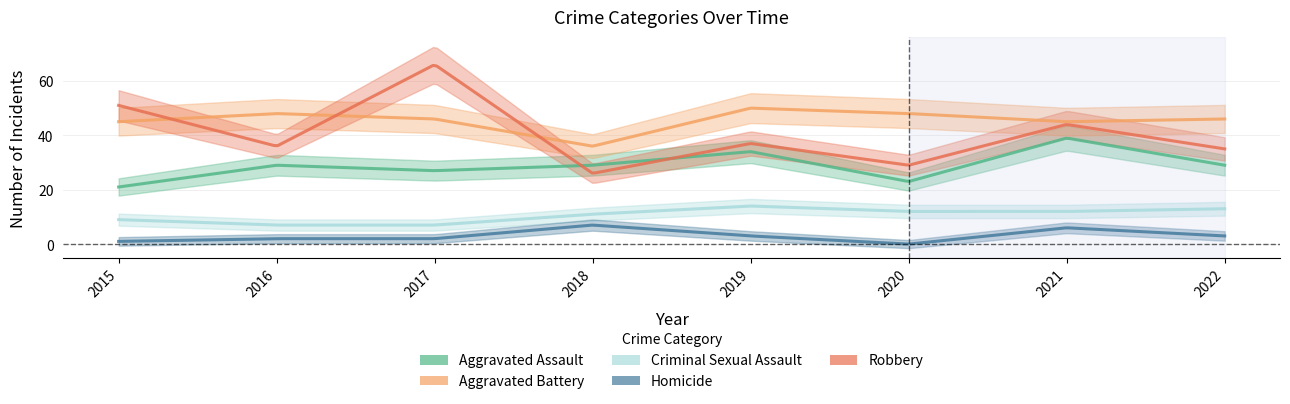

Rank the categories by Robbery value from lowest to highest.

2018, 2020, 2022, 2016, 2019, 2021, 2015, 2017